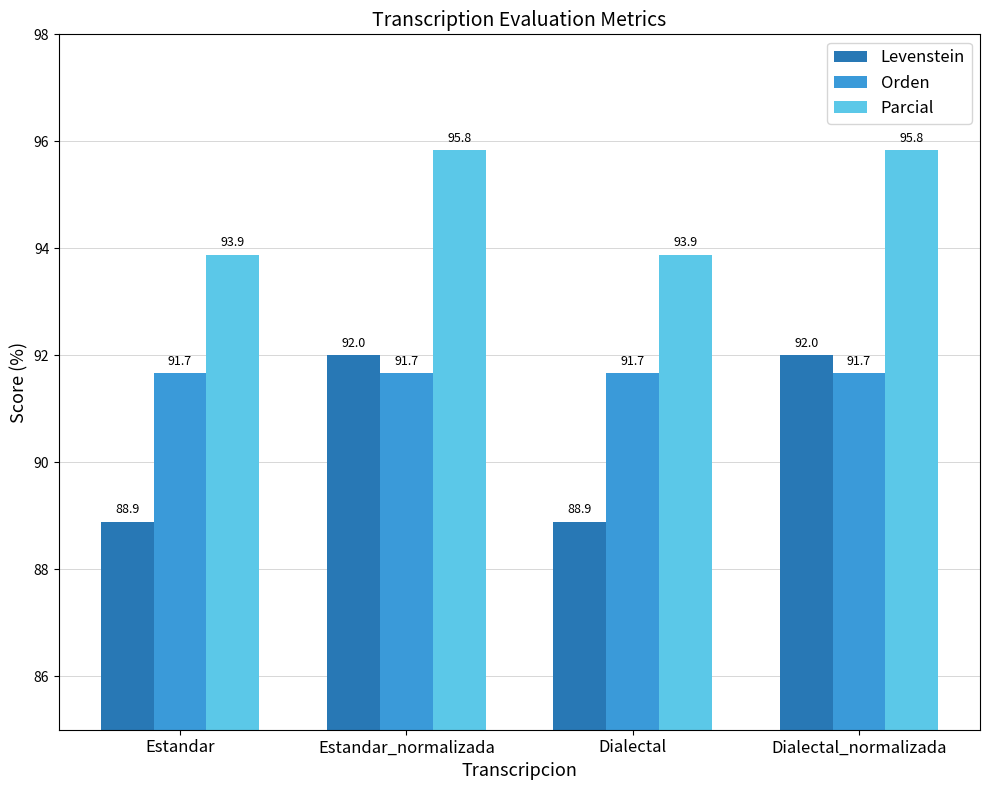

What value does the Parcial series have at Dialectal?

93.9